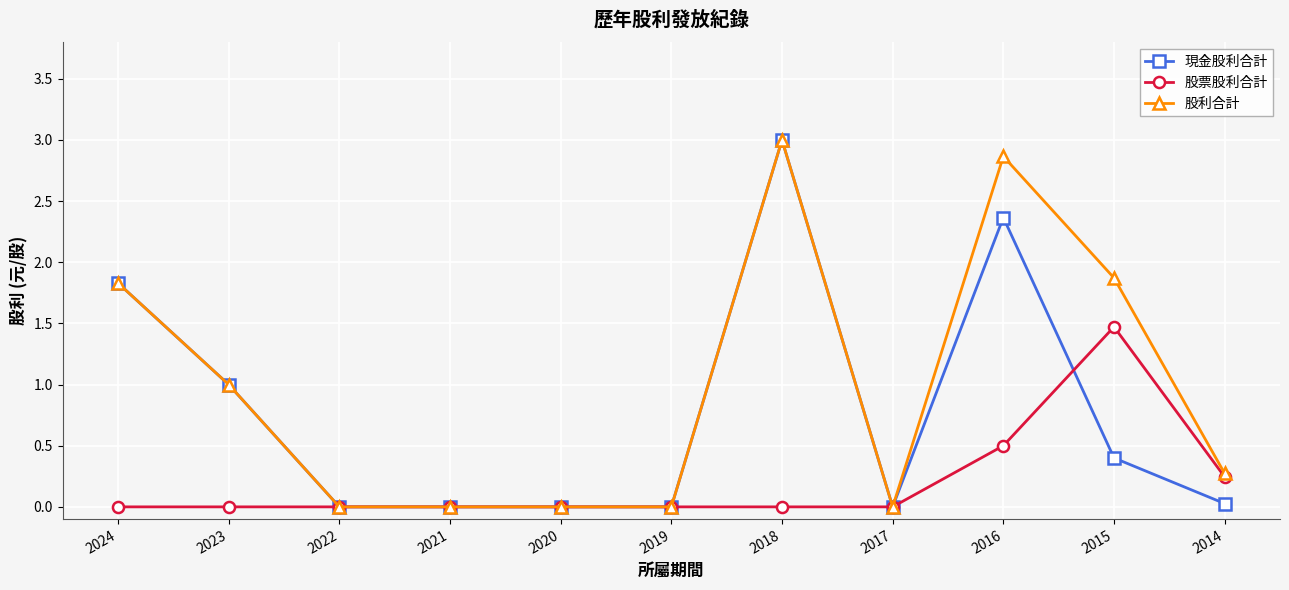

At which label does 股利合計 reach its peak?

2018